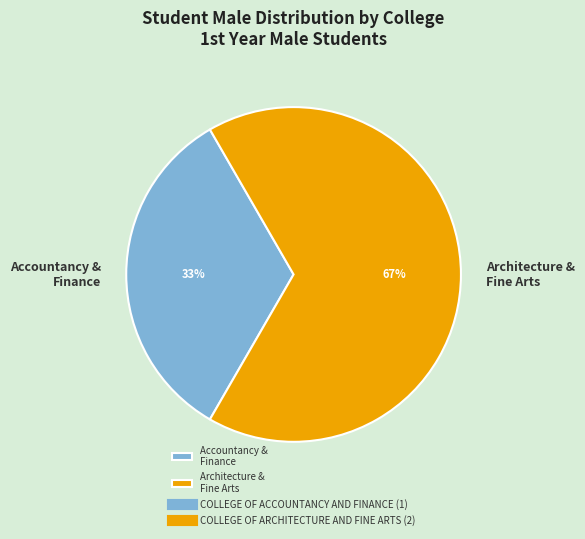

Combined, do Accountancy & Finance and Architecture & Fine Arts account for over 50%?

Yes